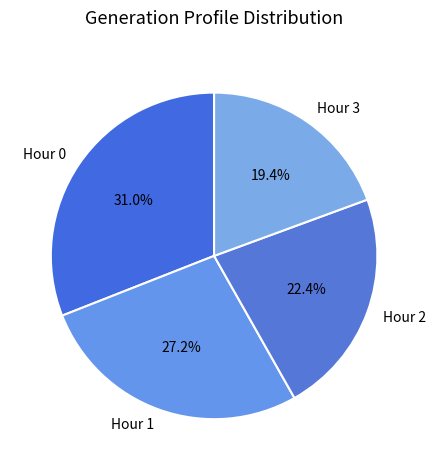

Does Hour 0 account for over 50% of the chart?

No